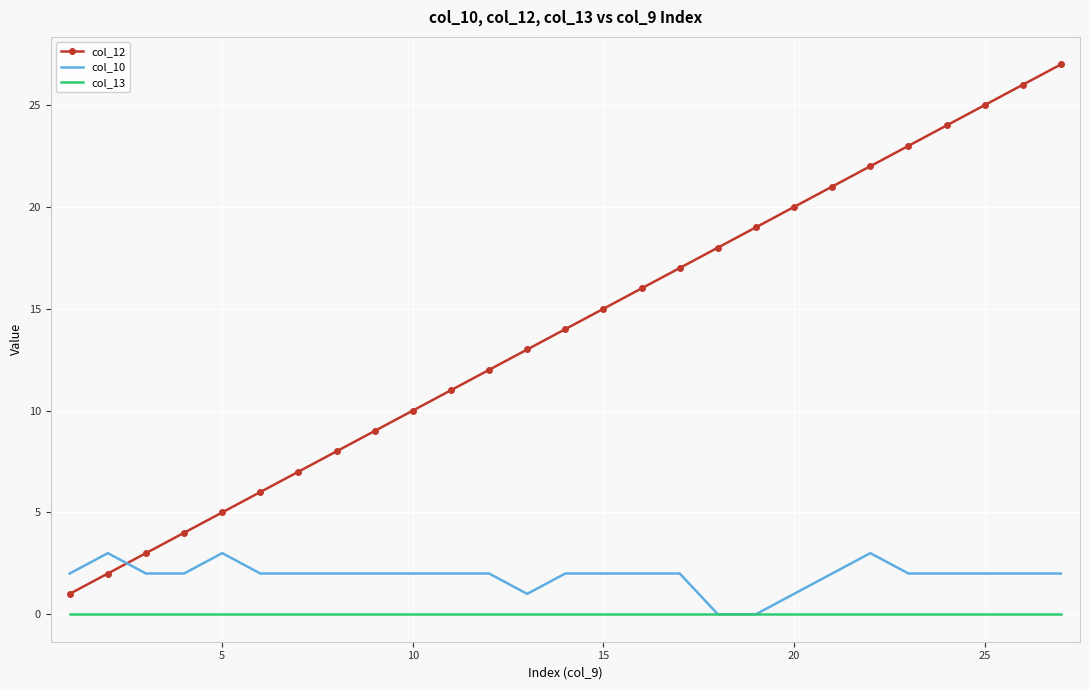

Rank the series by their maximum value, from lowest to highest.

col_13, col_10, col_12